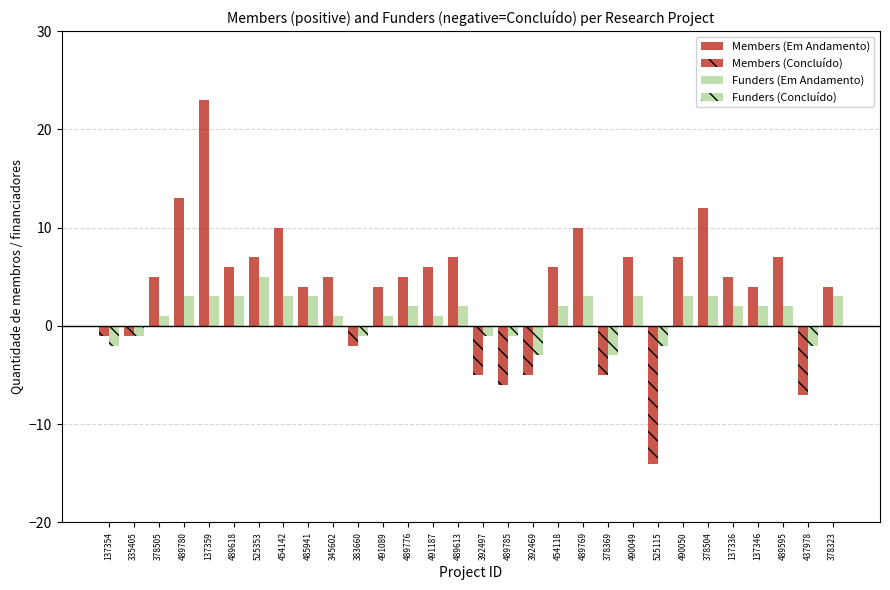

Reading right to left, transcribe all the data shown in this chart.

Members (Em Andamento): 378323=4	437978=0	489595=7	137346=4	137336=5	378504=12	490050=7	525115=0	490049=7	378369=0	489769=10	454118=6	392469=0	489785=0	392497=0	489613=7	491187=6	489776=5	491089=4	383660=0	345602=5	485941=4	454142=10	525353=7	489618=6	137359=23	489780=13	378505=5	335405=0	137354=0
Members (Concluído): 378323=0	437978=-7	489595=0	137346=0	137336=0	378504=0	490050=0	525115=-14	490049=0	378369=-5	489769=0	454118=0	392469=-5	489785=-6	392497=-5	489613=0	491187=0	489776=0	491089=0	383660=-2	345602=0	485941=0	454142=0	525353=0	489618=0	137359=0	489780=0	378505=0	335405=-1	137354=-1
Funders (Em Andamento): 378323=3	437978=0	489595=2	137346=2	137336=2	378504=3	490050=3	525115=0	490049=3	378369=0	489769=3	454118=2	392469=0	489785=0	392497=0	489613=2	491187=1	489776=2	491089=1	383660=0	345602=1	485941=3	454142=3	525353=5	489618=3	137359=3	489780=3	378505=1	335405=0	137354=0
Funders (Concluído): 378323=0	437978=-2	489595=0	137346=0	137336=0	378504=0	490050=0	525115=-2	490049=0	378369=-3	489769=0	454118=0	392469=-3	489785=-1	392497=-1	489613=0	491187=0	489776=0	491089=0	383660=-1	345602=0	485941=0	454142=0	525353=0	489618=0	137359=0	489780=0	378505=0	335405=-1	137354=-2